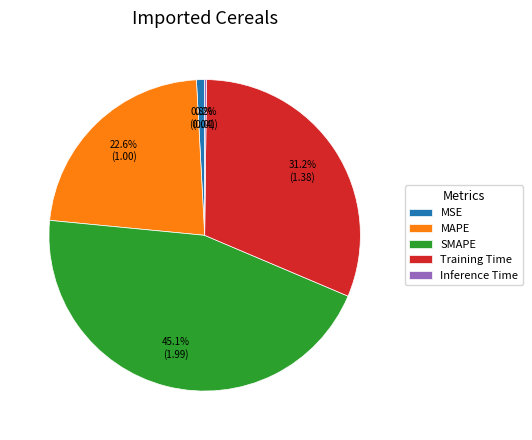

To the nearest percent, what percentage of the pie is Training Time?

31%